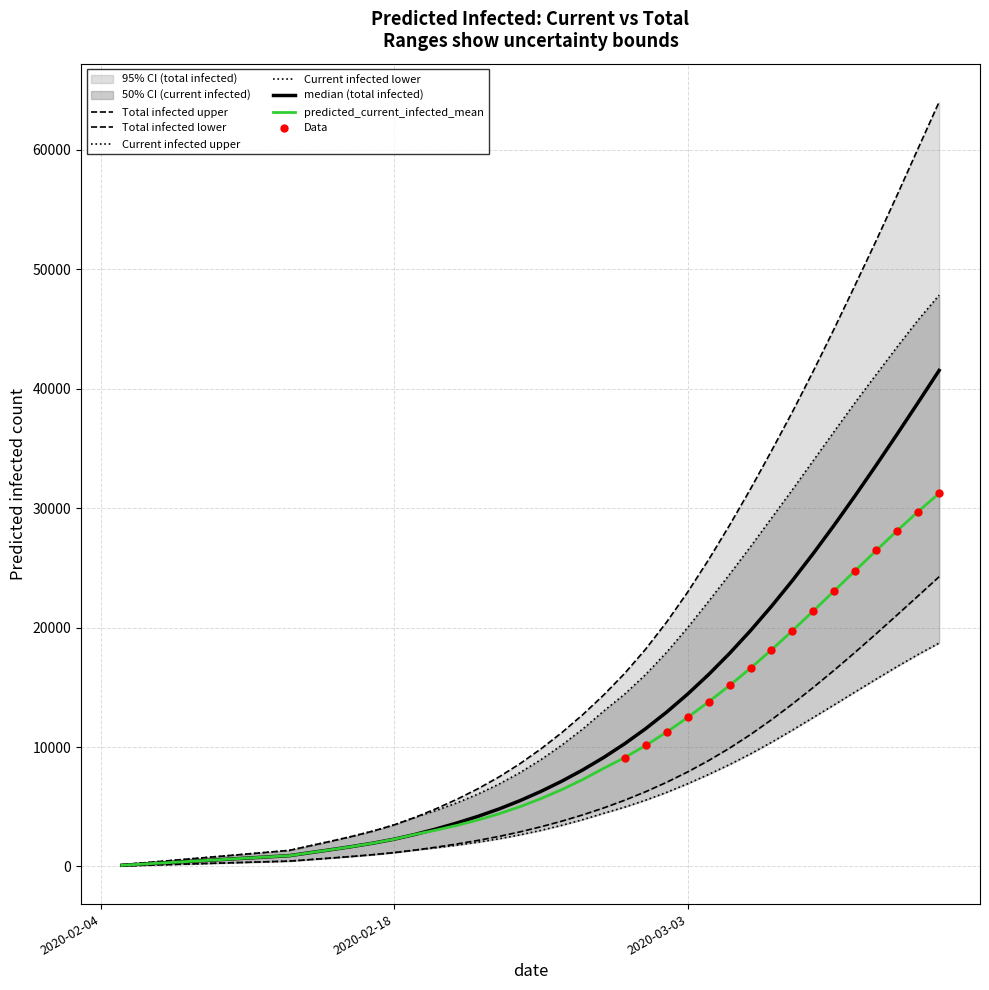

Which series has the widest spread of Y values?

predicted_total_infected_upper